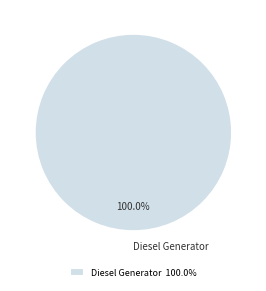

Does Diesel Generator represent more than half of the total?

Yes